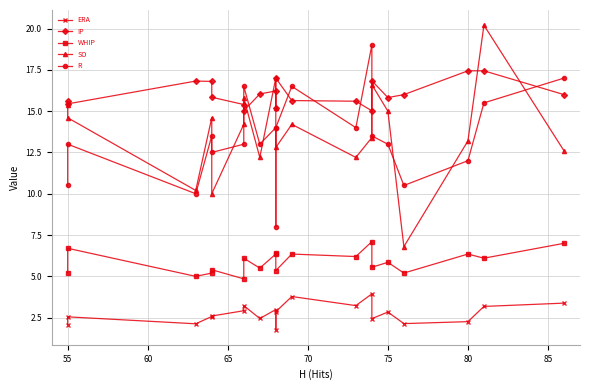

How many data points does each series have?

20